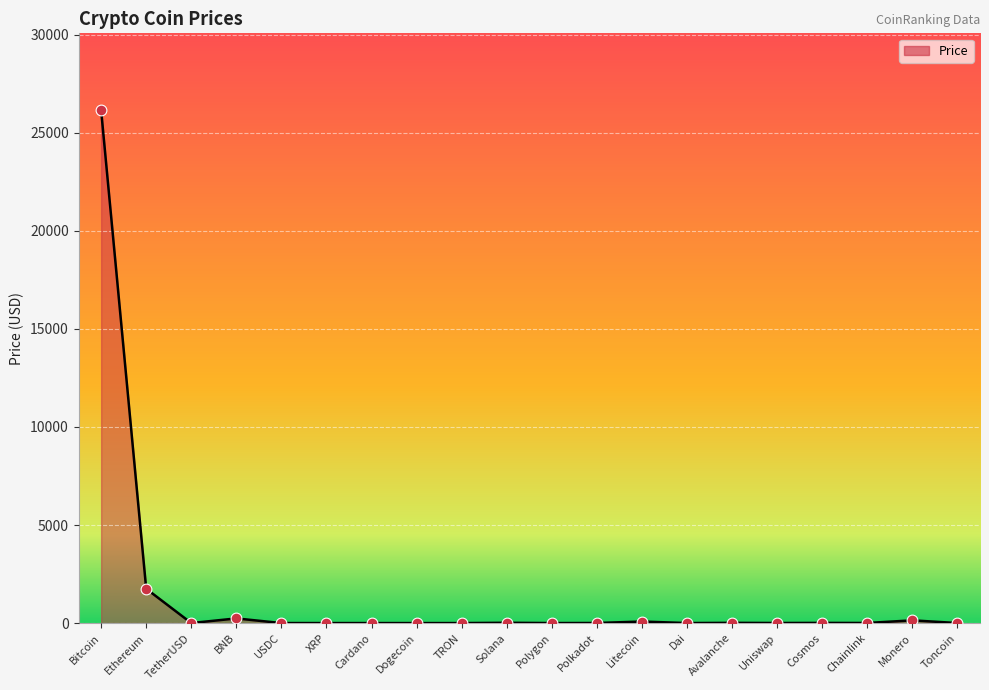

What is the change in value from XRP to Toncoin?

+1.0